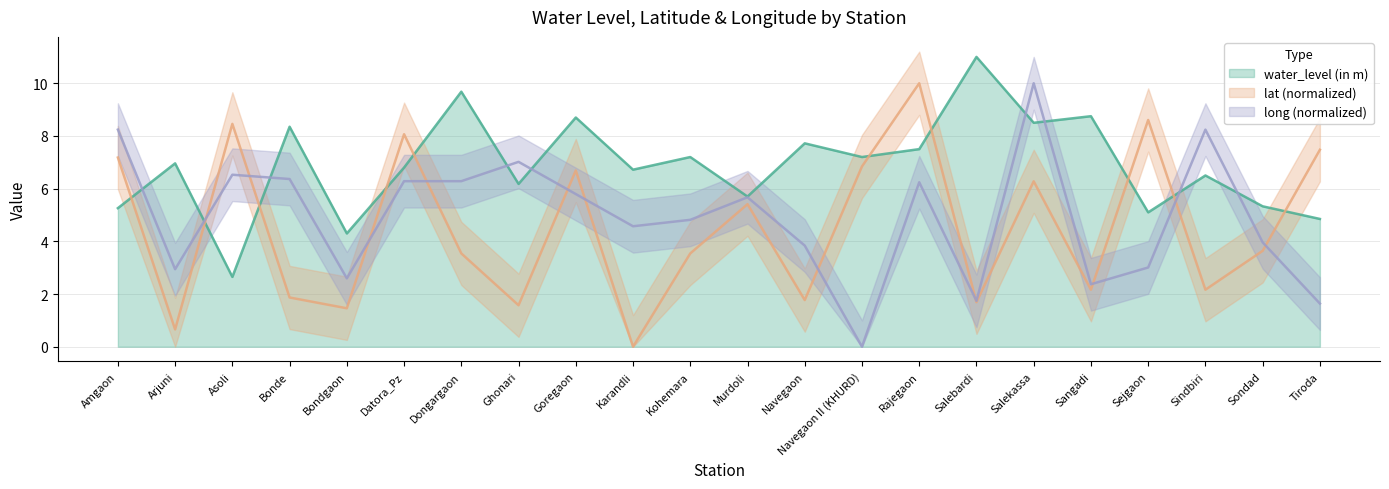

Which series has the largest range (max minus min)?

lat